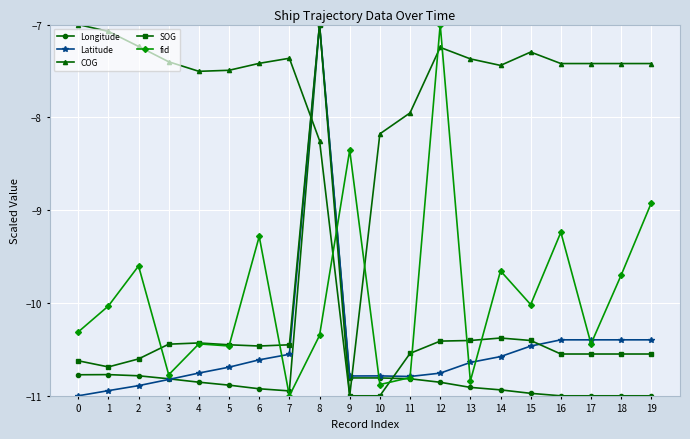

What is the value of the fid point at the 20th from the left?

-8.9